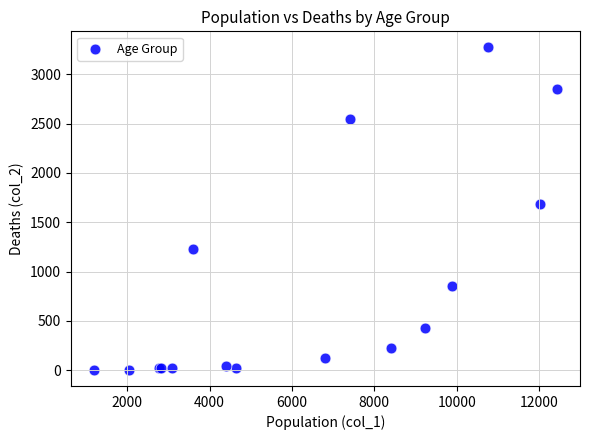

What Y value in the scatter plot is closest to 1638?

1690